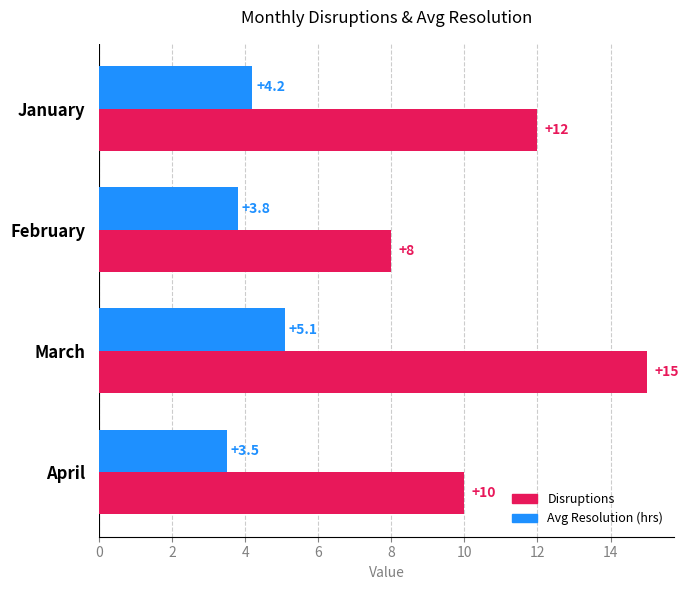

What is the maximum value shown in the chart?

15.0